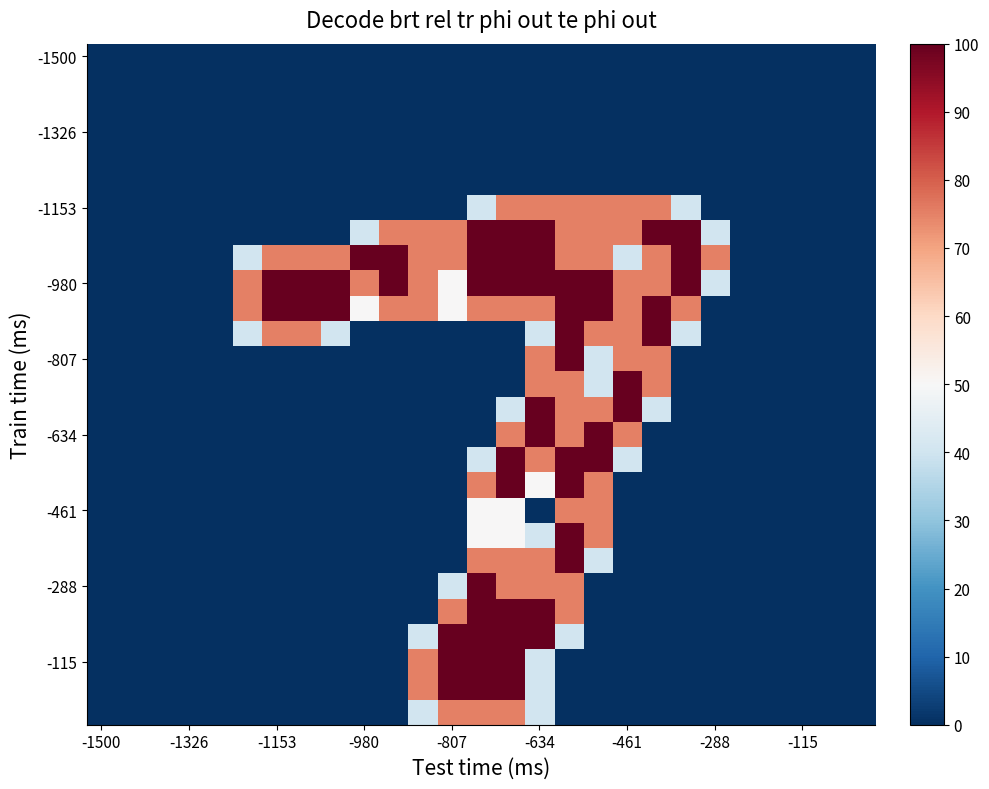

At how many categories does at least one series exceed 1?

17